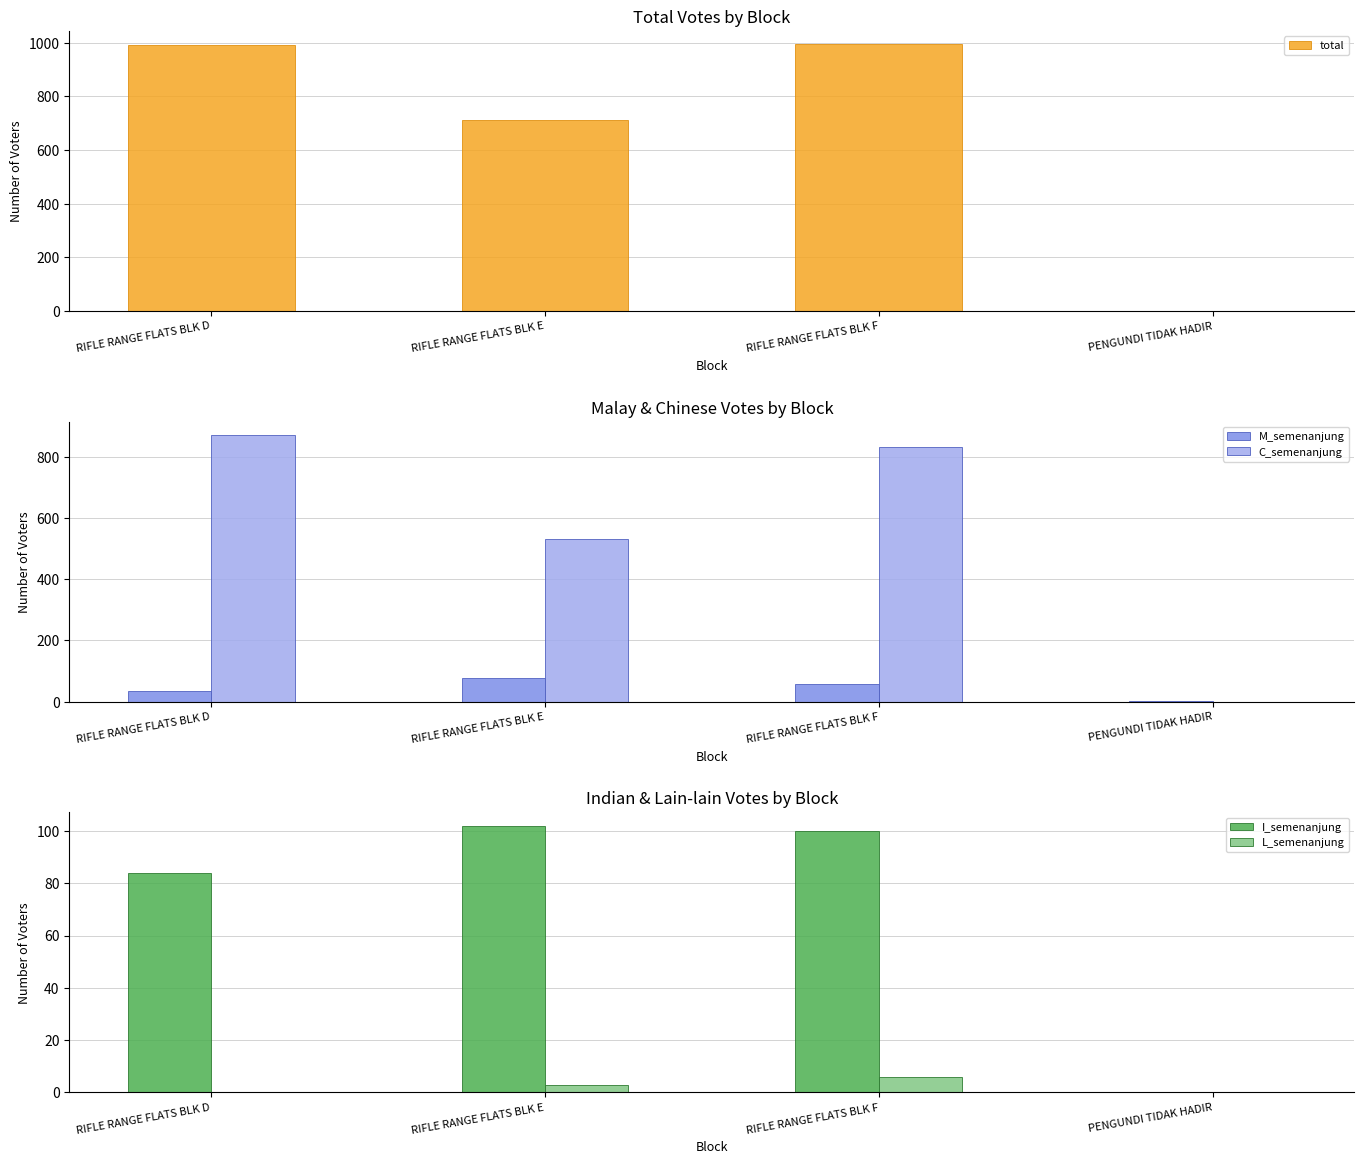

What is the average value of the L_semenanjung series?

2